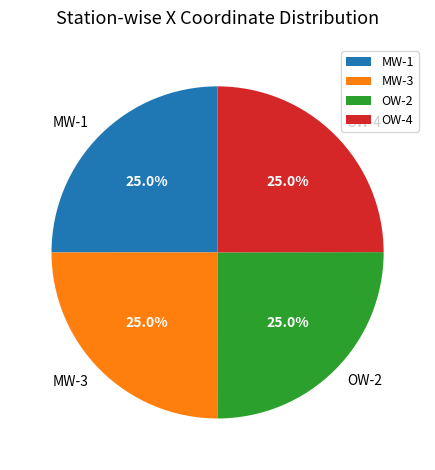

Is MW-3 the majority of the pie?

No